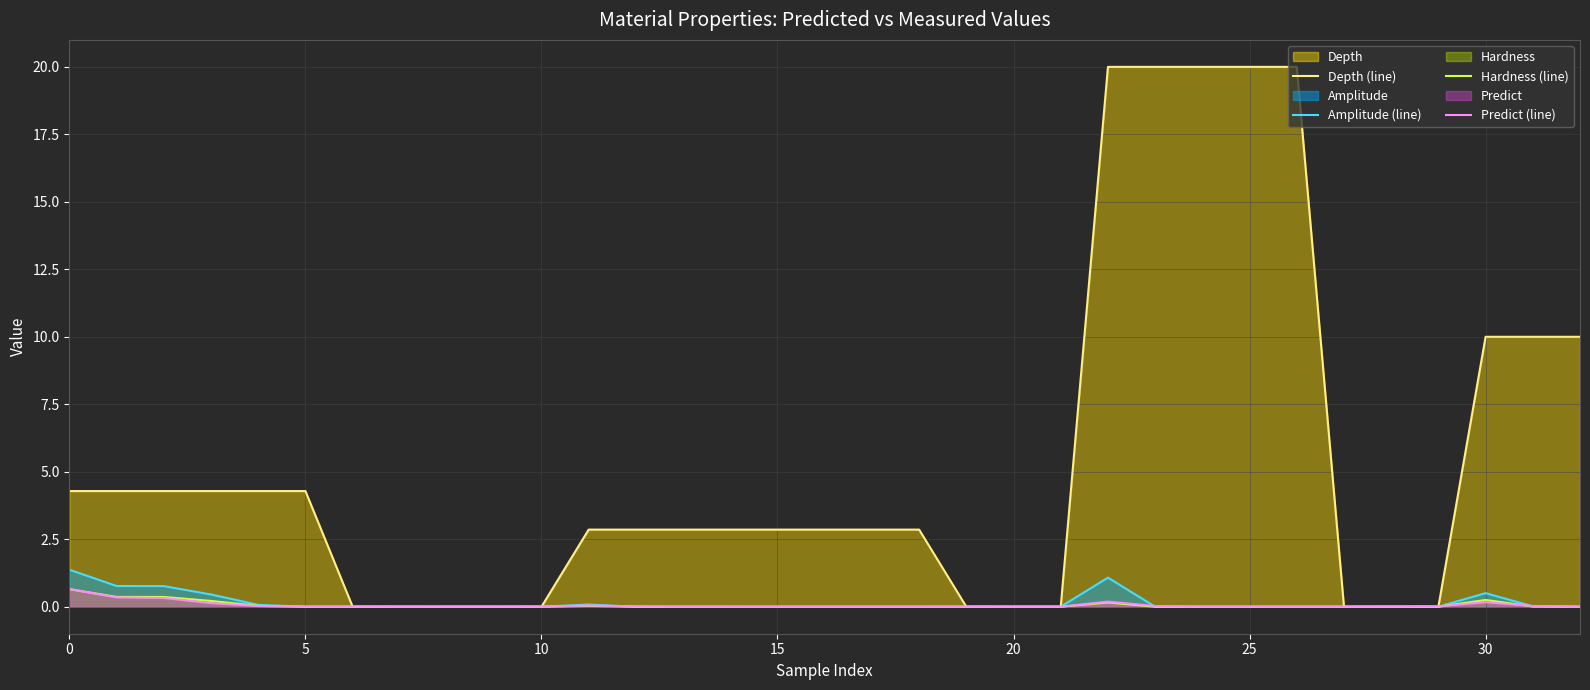

How many lines are shown in the chart?

4